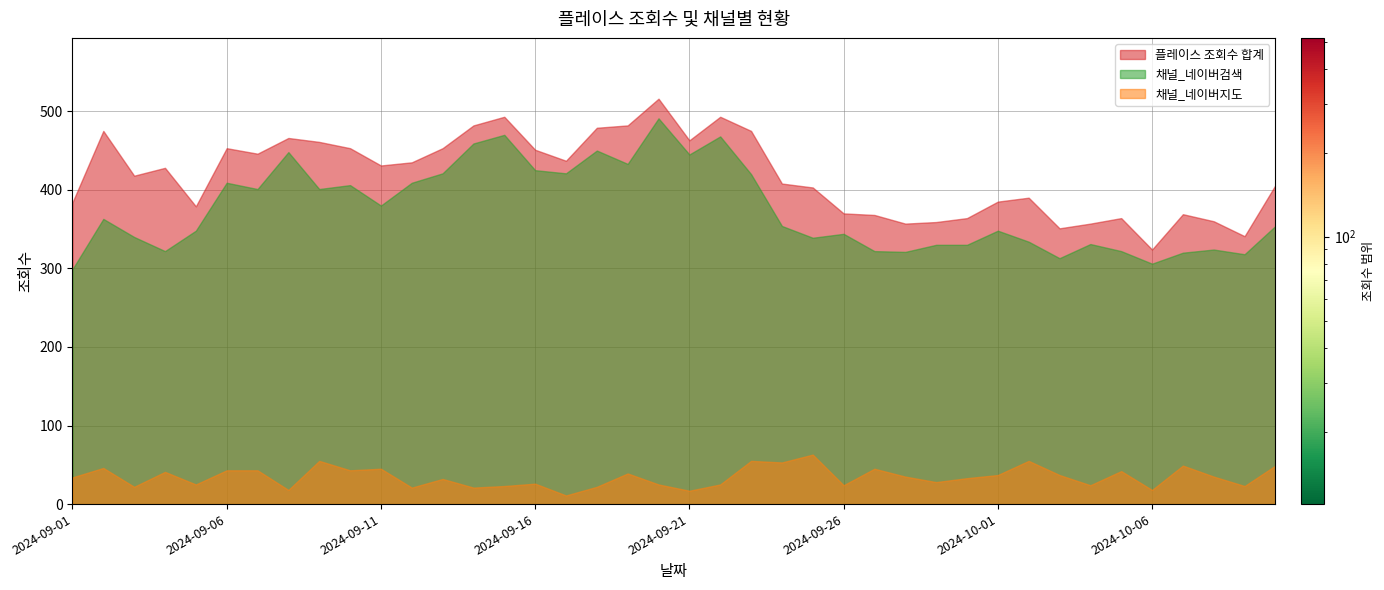

Which series has the widest spread of values?

플레이스 조회수 합계